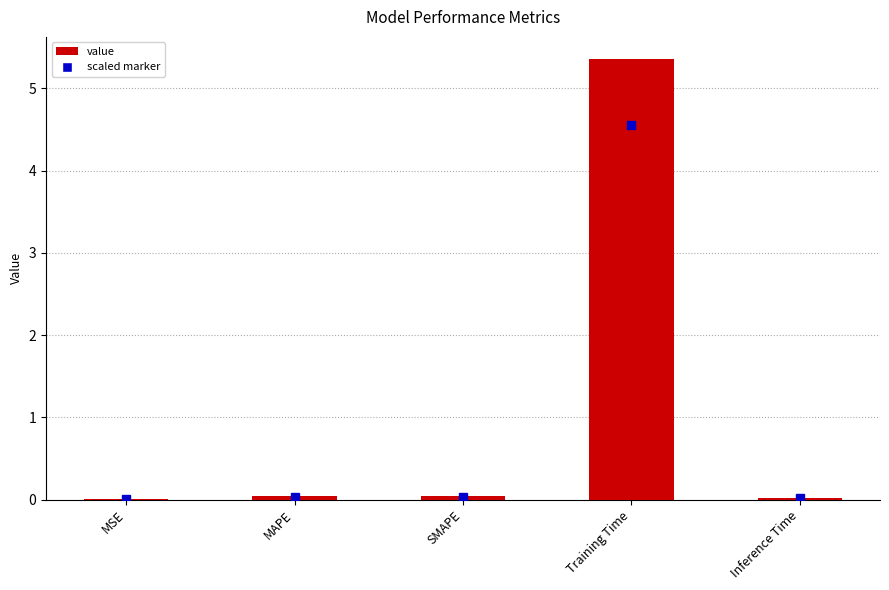

Is it true that the value at Training Time is 5.4?

True